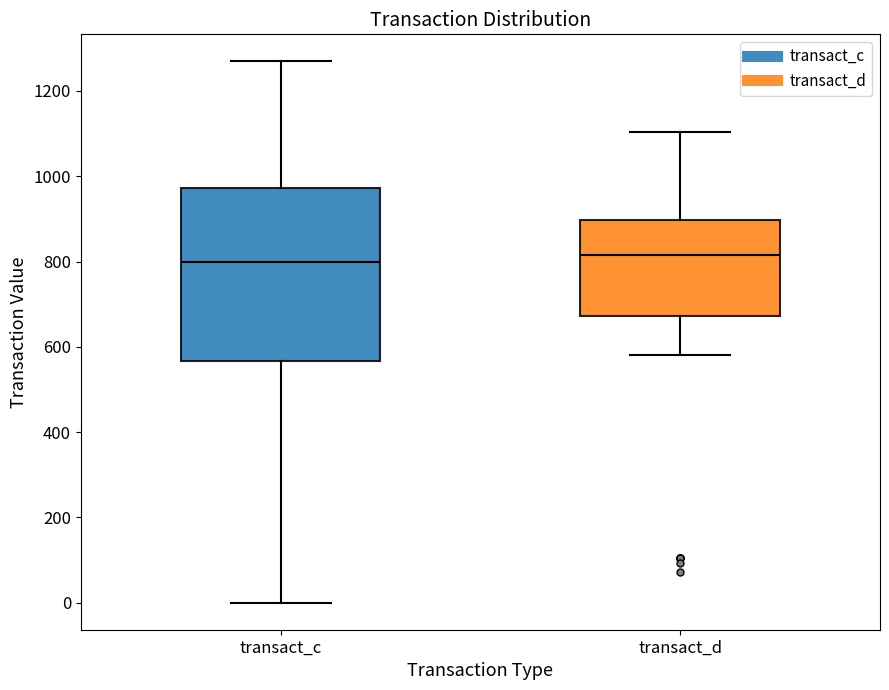

Where does the median line of the box for transact_d sit on the y-axis? The values are not printed on the chart, so give them approximately, as read against the axis.

820